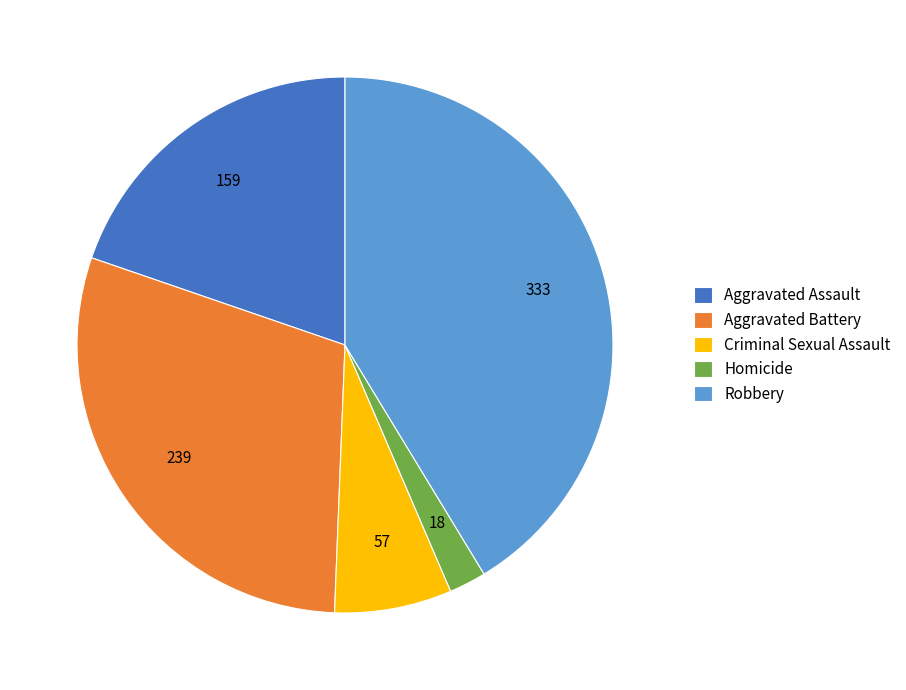

What is the ratio of the value at Aggravated Battery to the value at Aggravated Assault?

1.5